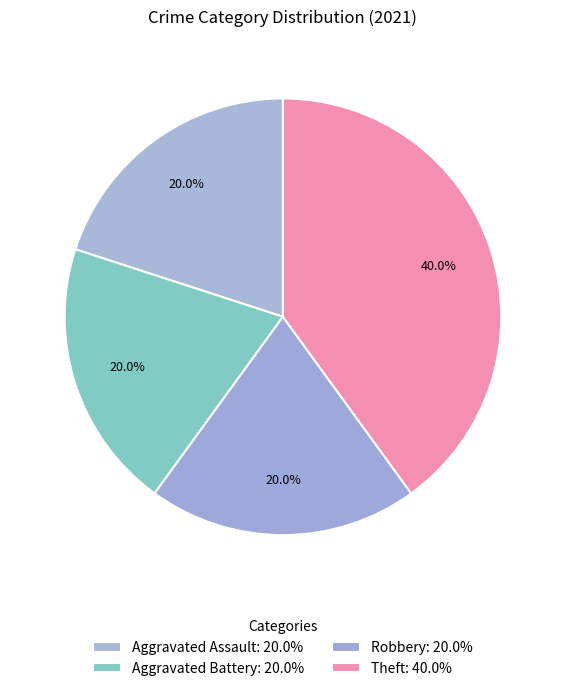

Which has a higher value, Aggravated Battery or Robbery?

Aggravated Battery